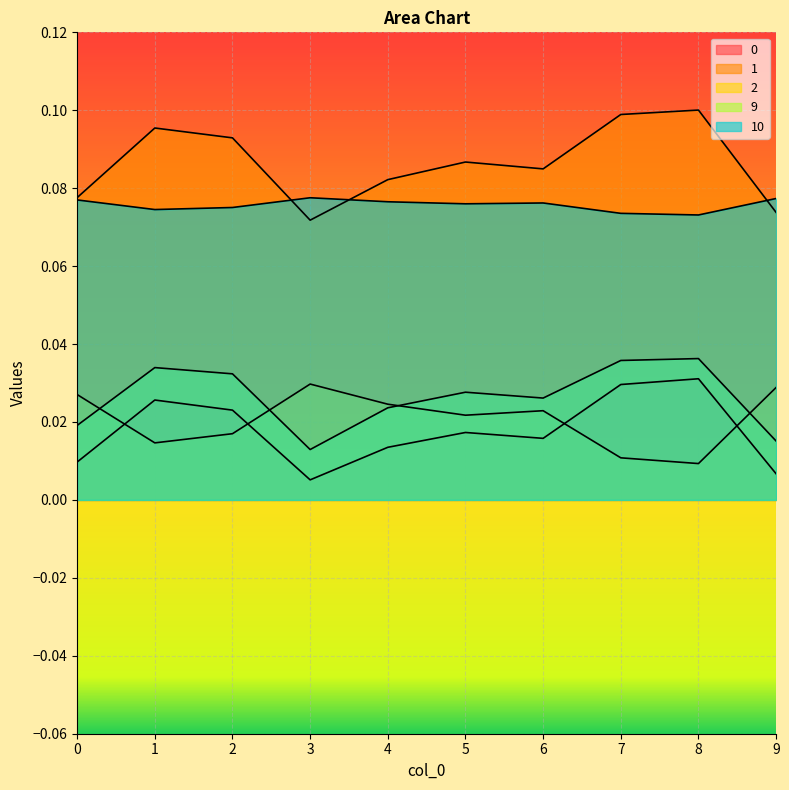

Reading left to right, what are all the values shown in this chart?

0: 0=0.0	1=0.0	2=0.0	3=0.0	4=0.0	5=0.0	6=0.0	7=0.0	8=0.0	9=0.0
1: 0=0.1	1=0.1	2=0.1	3=0.1	4=0.1	5=0.1	6=0.1	7=0.1	8=0.1	9=0.1
2: 0=0.0	1=0.0	2=0.0	3=0.0	4=0.0	5=0.0	6=0.0	7=0.0	8=0.0	9=0.0
9: 0=0.0	1=0.0	2=0.0	3=0.0	4=0.0	5=0.0	6=0.0	7=0.0	8=0.0	9=0.0
10: 0=0.1	1=0.1	2=0.1	3=0.1	4=0.1	5=0.1	6=0.1	7=0.1	8=0.1	9=0.1